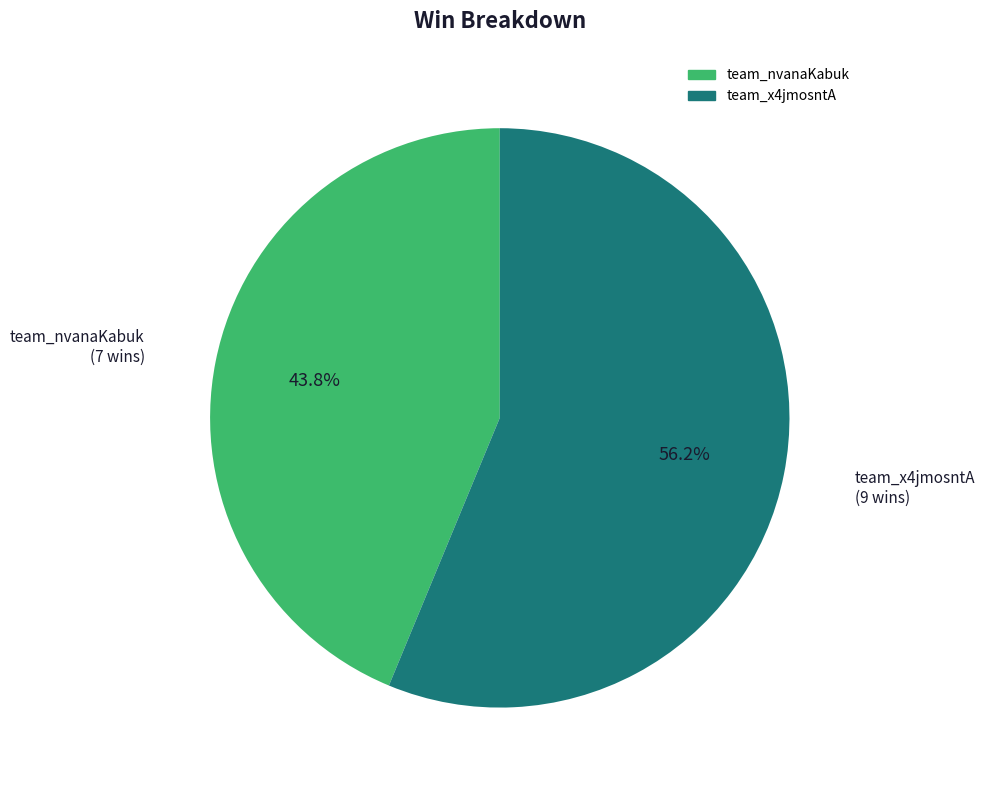

What percentage is the team_x4jmosntA slice, to the nearest percent?

56%